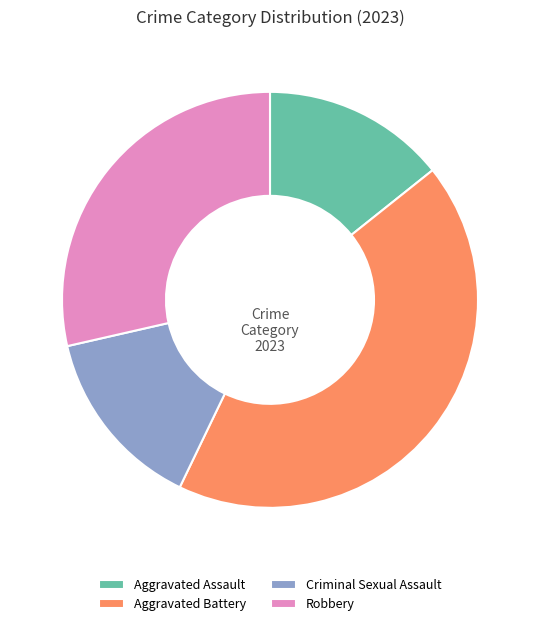

Is the sum of Aggravated Assault and Aggravated Battery greater than half?

Yes